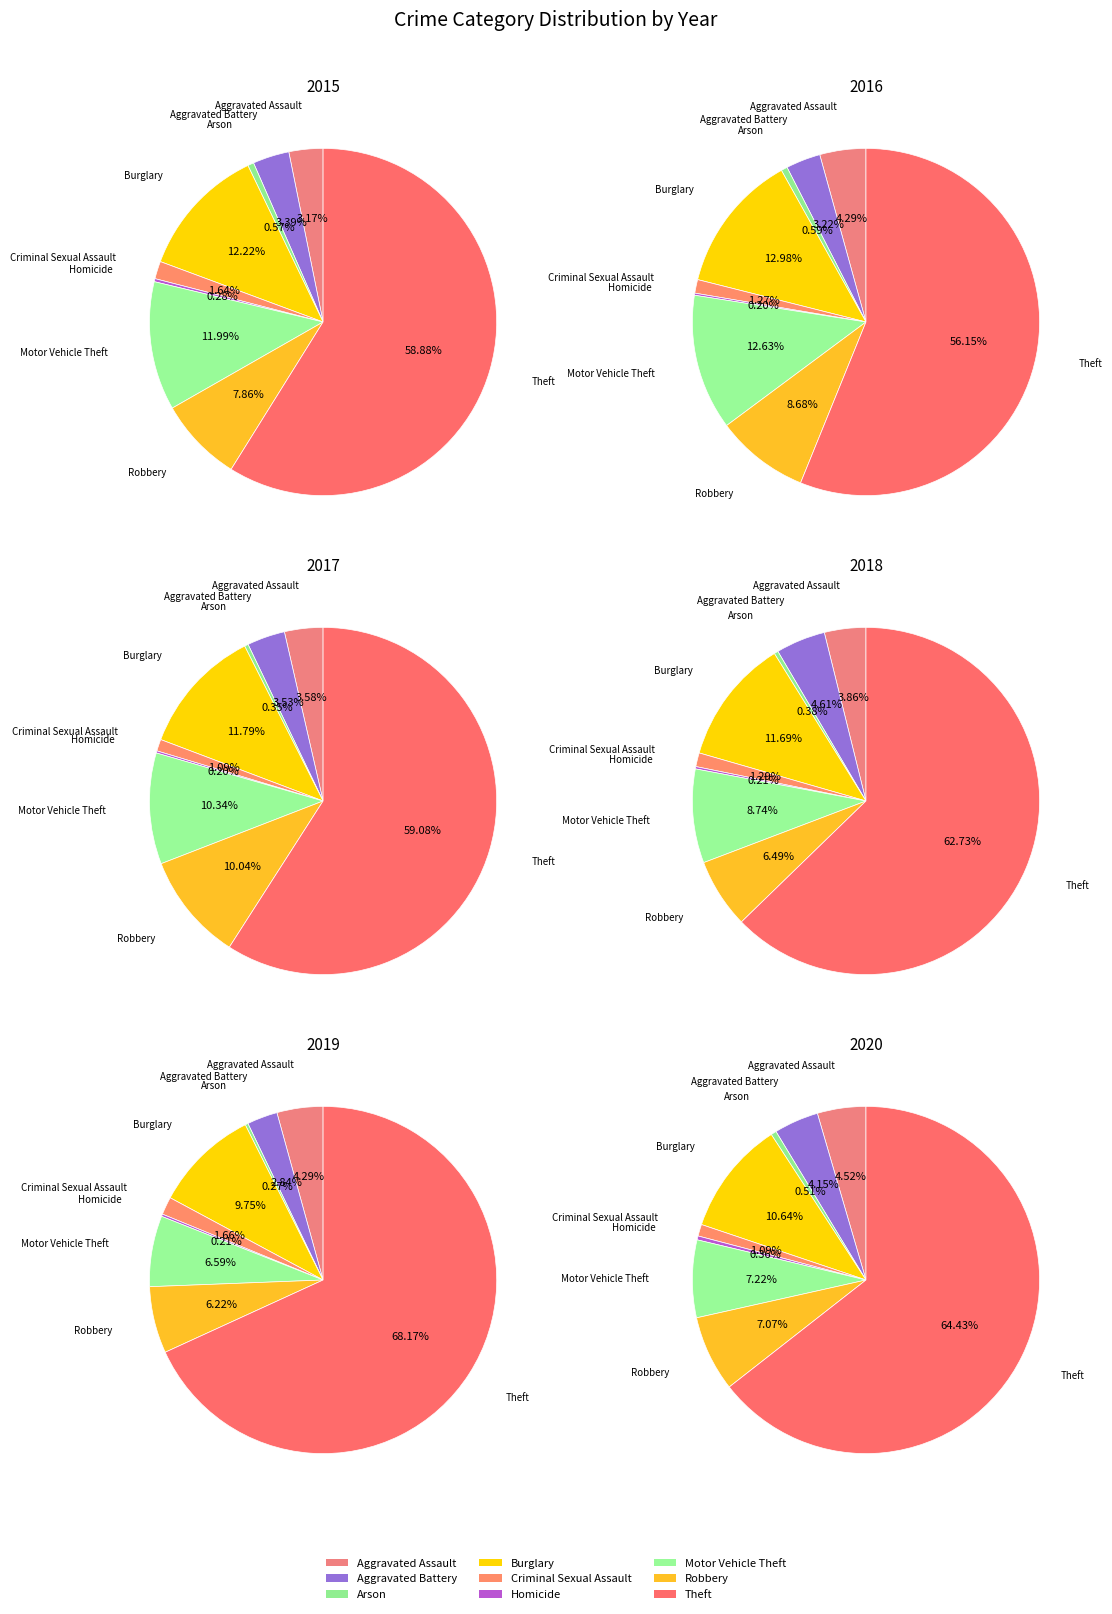

Rank the categories by value from highest to lowest.

Theft, Burglary, Motor Vehicle Theft, Robbery, Aggravated Battery, Aggravated Assault, Criminal Sexual Assault, Arson, Homicide